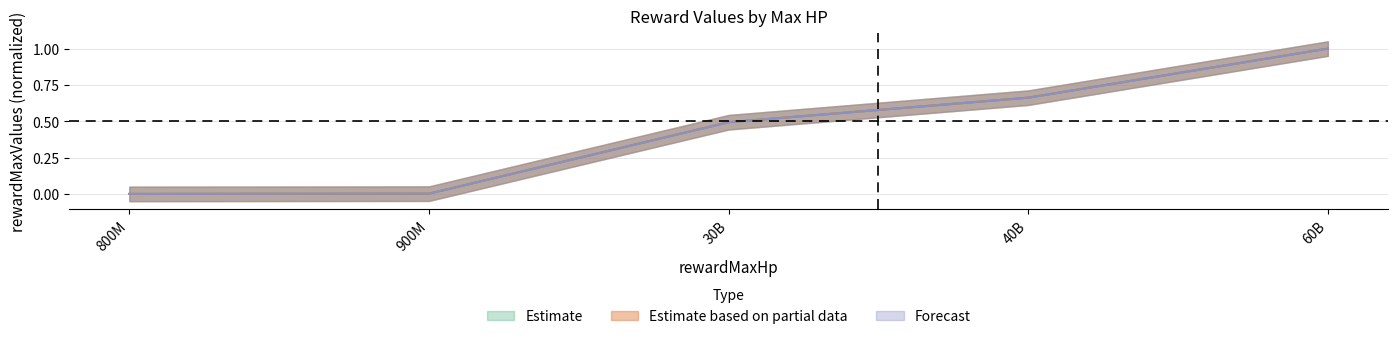

What are all the series names shown in the legend?

Estimate, Estimate based on partial data, Forecast